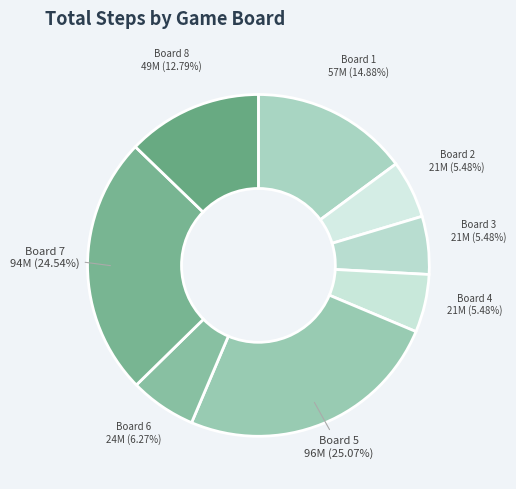

How many segments does this pie chart have?

8